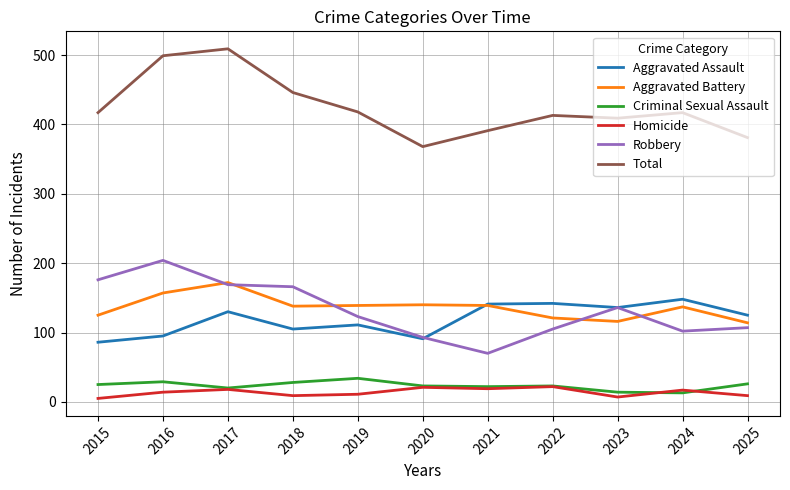

Is the value of Aggravated Battery at 2025 greater than the value of Robbery at 2023?

No